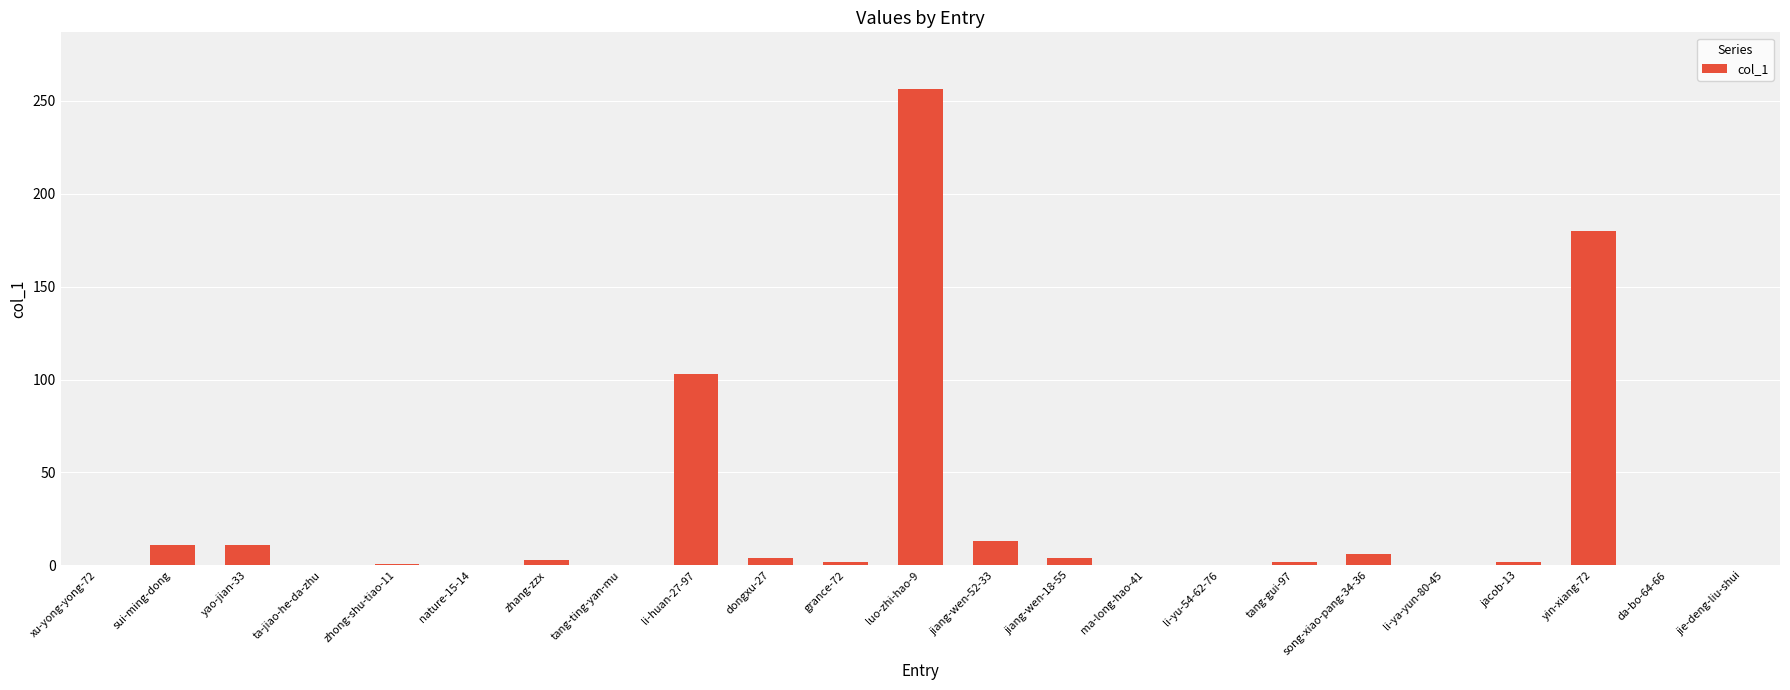

What is the average value?

26